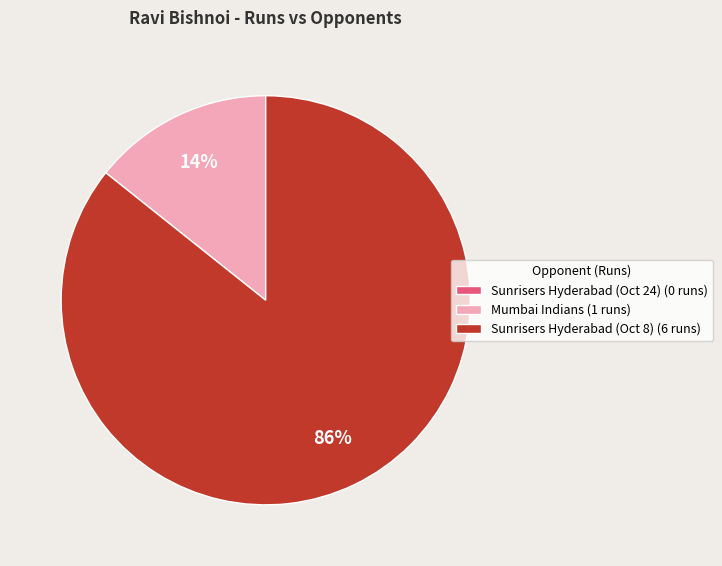

Which slice represents more than half of the pie?

Sunrisers Hyderabad (Oct 8)